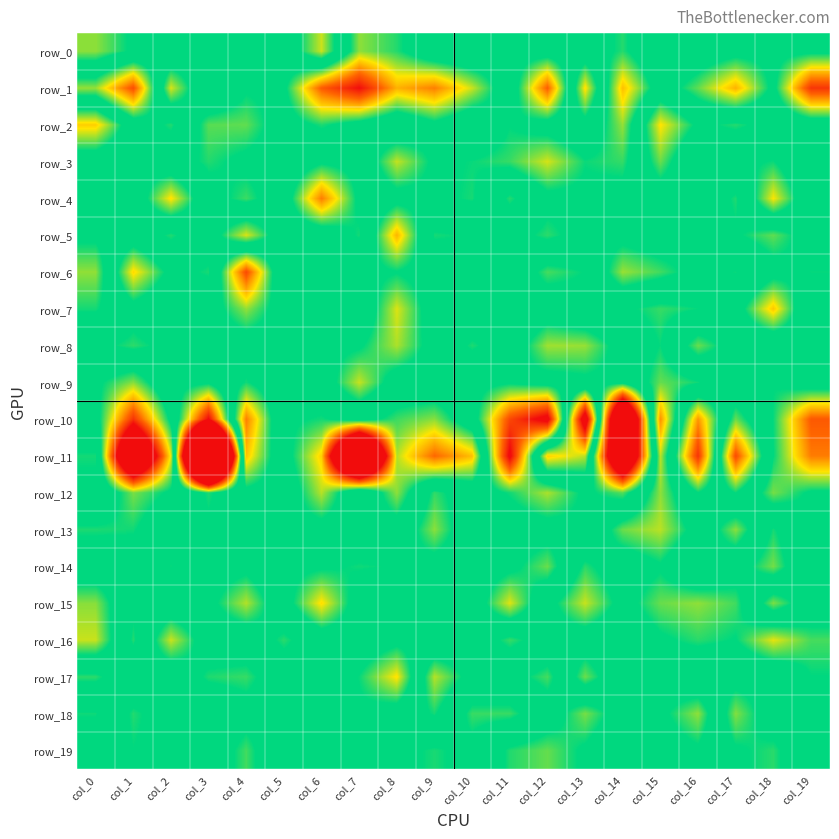

Reading left to right, transcribe all the data shown in this chart.

row_0: col_0=-1.1	col_1=-0.4	col_2=0.3	col_3=-0.1	col_4=0.2	col_5=-0.1	col_6=1.3	col_7=-1.1	col_8=-0.6	col_9=0.2	col_10=0.3	col_11=-0.2	col_12=-0.1	col_13=-0.0	col_14=-0.6	col_15=0.4	col_16=0.1	col_17=-0.2	col_18=-0.3	col_19=-0.3
row_1: col_0=1.1	col_1=2.8	col_2=-1.3	col_3=0.4	col_4=-0.4	col_5=-0.3	col_6=-2.6	col_7=-3.5	col_8=-1.9	col_9=-2.3	col_10=-1.3	col_11=0.1	col_12=-2.6	col_13=1.6	col_14=-1.8	col_15=-0.1	col_16=-0.9	col_17=-1.9	col_18=-0.3	col_19=-3.0
row_2: col_0=-1.7	col_1=0.0	col_2=0.6	col_3=-0.8	col_4=-0.9	col_5=-0.1	col_6=-0.6	col_7=-0.2	col_8=0.3	col_9=-0.3	col_10=0.2	col_11=-0.5	col_12=-0.2	col_13=0.2	col_14=-1.1	col_15=1.5	col_16=0.4	col_17=0.6	col_18=0.2	col_19=0.0
row_3: col_0=0.0	col_1=0.3	col_2=-0.1	col_3=-0.6	col_4=-0.3	col_5=-0.2	col_6=0.4	col_7=0.2	col_8=-1.3	col_9=-0.4	col_10=-0.5	col_11=-0.7	col_12=-1.3	col_13=-0.5	col_14=-0.7	col_15=0.9	col_16=-0.5	col_17=-0.4	col_18=-0.5	col_19=0.4
row_4: col_0=0.2	col_1=-0.1	col_2=1.5	col_3=-0.2	col_4=-0.7	col_5=0.0	col_6=2.3	col_7=0.3	col_8=-0.2	col_9=-0.3	col_10=-0.6	col_11=0.6	col_12=-0.3	col_13=-0.3	col_14=-0.2	col_15=0.0	col_16=-0.2	col_17=0.6	col_18=-1.5	col_19=0.2
row_5: col_0=-0.3	col_1=0.0	col_2=-0.6	col_3=0.1	col_4=1.4	col_5=-0.1	col_6=-0.1	col_7=0.6	col_8=-1.9	col_9=0.6	col_10=0.5	col_11=-0.2	col_12=-0.7	col_13=-0.2	col_14=-0.3	col_15=-0.0	col_16=-0.3	col_17=0.4	col_18=0.9	col_19=0.1
row_6: col_0=-1.1	col_1=1.6	col_2=0.3	col_3=0.6	col_4=-2.8	col_5=0.5	col_6=-0.4	col_7=-0.3	col_8=-0.5	col_9=-0.1	col_10=0.5	col_11=-0.2	col_12=0.8	col_13=0.5	col_14=-1.1	col_15=-0.8	col_16=-0.2	col_17=-0.5	col_18=0.2	col_19=0.5
row_7: col_0=-0.6	col_1=0.2	col_2=-0.3	col_3=-0.1	col_4=-1.1	col_5=-0.1	col_6=-0.2	col_7=0.2	col_8=-1.4	col_9=-0.0	col_10=-0.2	col_11=0.4	col_12=-0.0	col_13=0.3	col_14=0.4	col_15=0.7	col_16=0.5	col_17=0.1	col_18=1.7	col_19=-0.4
row_8: col_0=0.3	col_1=0.7	col_2=0.3	col_3=0.0	col_4=-0.1	col_5=-0.2	col_6=-0.3	col_7=-0.4	col_8=-1.2	col_9=-0.2	col_10=0.6	col_11=0.0	col_12=-1.1	col_13=-1.1	col_14=-0.2	col_15=0.5	col_16=-0.9	col_17=-0.1	col_18=-0.3	col_19=0.1
row_9: col_0=-0.4	col_1=-1.0	col_2=0.3	col_3=0.4	col_4=-0.6	col_5=0.2	col_6=-0.0	col_7=-1.3	col_8=-0.1	col_9=-0.1	col_10=-0.3	col_11=-0.4	col_12=-0.2	col_13=-0.3	col_14=-0.3	col_15=0.9	col_16=0.6	col_17=-0.3	col_18=-0.5	col_19=-0.0
row_10: col_0=-0.2	col_1=-3.1	col_2=-0.3	col_3=3.6	col_4=-2.3	col_5=0.4	col_6=0.6	col_7=0.2	col_8=0.7	col_9=1.0	col_10=-0.1	col_11=-2.8	col_12=-3.9	col_13=4.4	col_14=-7.4	col_15=2.2	col_16=-2.1	col_17=0.9	col_18=-0.5	col_19=-2.6
row_11: col_0=0.6	col_1=-7.0	col_2=-1.4	col_3=14.7	col_4=-1.8	col_5=0.2	col_6=1.7	col_7=9.5	col_8=1.2	col_9=2.5	col_10=1.8	col_11=-3.7	col_12=1.7	col_13=1.2	col_14=-6.7	col_15=1.2	col_16=-3.1	col_17=2.8	col_18=-0.5	col_19=-2.3
row_12: col_0=0.3	col_1=-1.0	col_2=-0.4	col_3=0.6	col_4=-0.3	col_5=-0.1	col_6=1.2	col_7=-0.4	col_8=1.1	col_9=-0.7	col_10=-0.1	col_11=-0.6	col_12=-1.2	col_13=-0.4	col_14=-0.8	col_15=1.1	col_16=-0.5	col_17=0.5	col_18=-1.0	col_19=-0.4
row_13: col_0=-0.6	col_1=-0.6	col_2=0.2	col_3=0.4	col_4=0.2	col_5=0.3	col_6=0.2	col_7=-0.0	col_8=0.2	col_9=-1.0	col_10=0.1	col_11=-0.0	col_12=-0.2	col_13=-0.4	col_14=0.9	col_15=1.2	col_16=0.2	col_17=-1.0	col_18=0.6	col_19=-0.5
row_14: col_0=0.0	col_1=-0.1	col_2=0.5	col_3=0.1	col_4=0.3	col_5=-0.3	col_6=-0.4	col_7=-0.6	col_8=-0.5	col_9=-0.2	col_10=-0.0	col_11=-0.3	col_12=-0.9	col_13=0.7	col_14=-0.0	col_15=0.4	col_16=-0.5	col_17=0.2	col_18=1.0	col_19=-0.4
row_15: col_0=-1.0	col_1=0.4	col_2=0.1	col_3=0.3	col_4=1.2	col_5=-0.2	col_6=-1.6	col_7=-0.1	col_8=0.4	col_9=-0.3	col_10=0.0	col_11=-1.4	col_12=0.2	col_13=1.3	col_14=0.2	col_15=0.9	col_16=1.1	col_17=0.7	col_18=-1.0	col_19=0.0
row_16: col_0=-1.3	col_1=0.6	col_2=-1.3	col_3=-0.0	col_4=-0.1	col_5=0.7	col_6=-0.0	col_7=-0.0	col_8=0.3	col_9=0.3	col_10=-0.0	col_11=0.7	col_12=0.1	col_13=0.1	col_14=-0.2	col_15=0.4	col_16=0.7	col_17=0.5	col_18=1.4	col_19=0.8
row_17: col_0=0.7	col_1=-0.2	col_2=0.1	col_3=-0.6	col_4=-0.7	col_5=0.0	col_6=-0.0	col_7=0.5	col_8=1.5	col_9=-1.2	col_10=-0.2	col_11=-0.2	col_12=-0.8	col_13=0.9	col_14=-0.2	col_15=0.2	col_16=-0.2	col_17=-0.2	col_18=-0.2	col_19=0.5
row_18: col_0=-0.6	col_1=0.6	col_2=0.1	col_3=0.2	col_4=-0.2	col_5=-0.1	col_6=-0.5	col_7=0.4	col_8=0.1	col_9=-0.6	col_10=0.7	col_11=0.7	col_12=-0.1	col_13=-1.0	col_14=-0.1	col_15=0.3	col_16=1.1	col_17=-1.0	col_18=-0.0	col_19=-0.0
row_19: col_0=0.0	col_1=0.5	col_2=0.2	col_3=0.1	col_4=-0.8	col_5=0.3	col_6=0.1	col_7=-0.2	col_8=0.3	col_9=0.6	col_10=0.3	col_11=-0.6	col_12=-0.9	col_13=-0.4	col_14=0.2	col_15=0.1	col_16=0.4	col_17=-0.4	col_18=-0.7	col_19=0.2